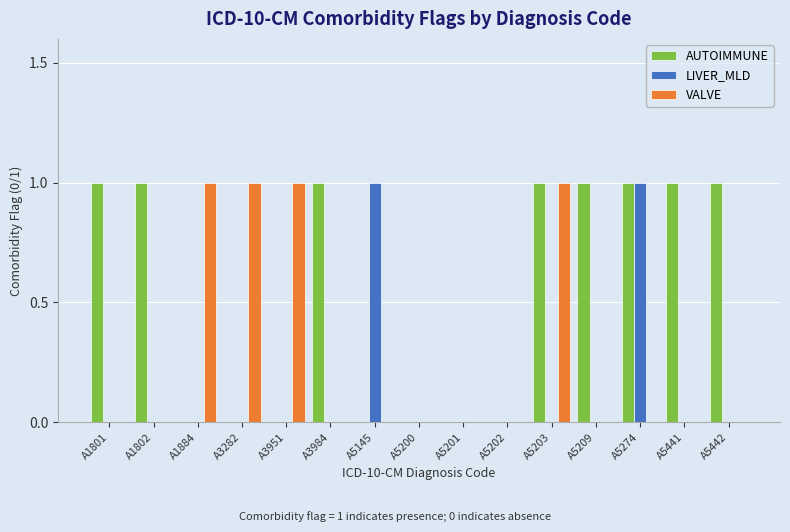

Which series has the largest total across all categories?

AUTOIMMUNE